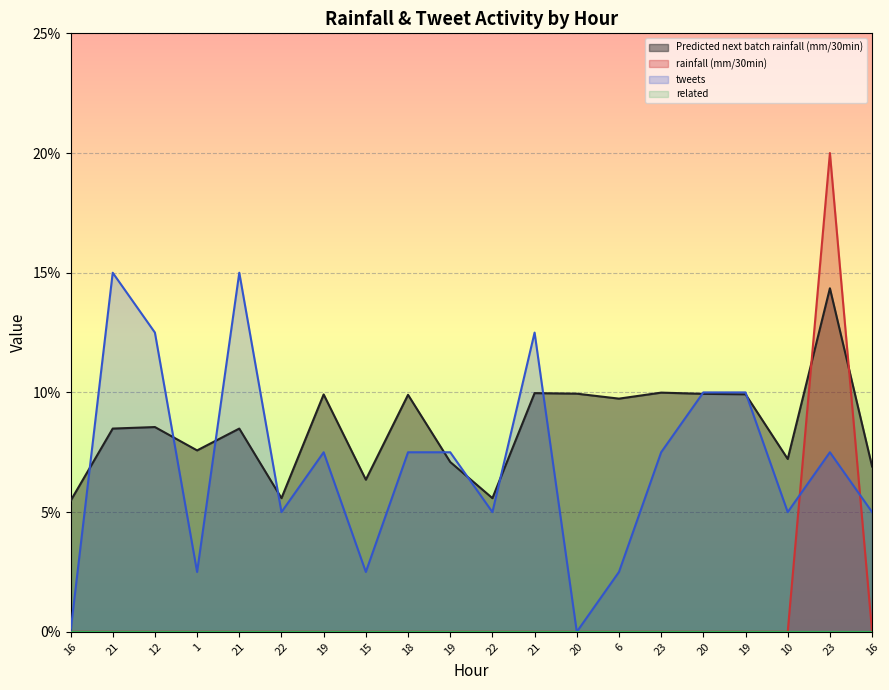

At which category is the sum across all series the highest?

23